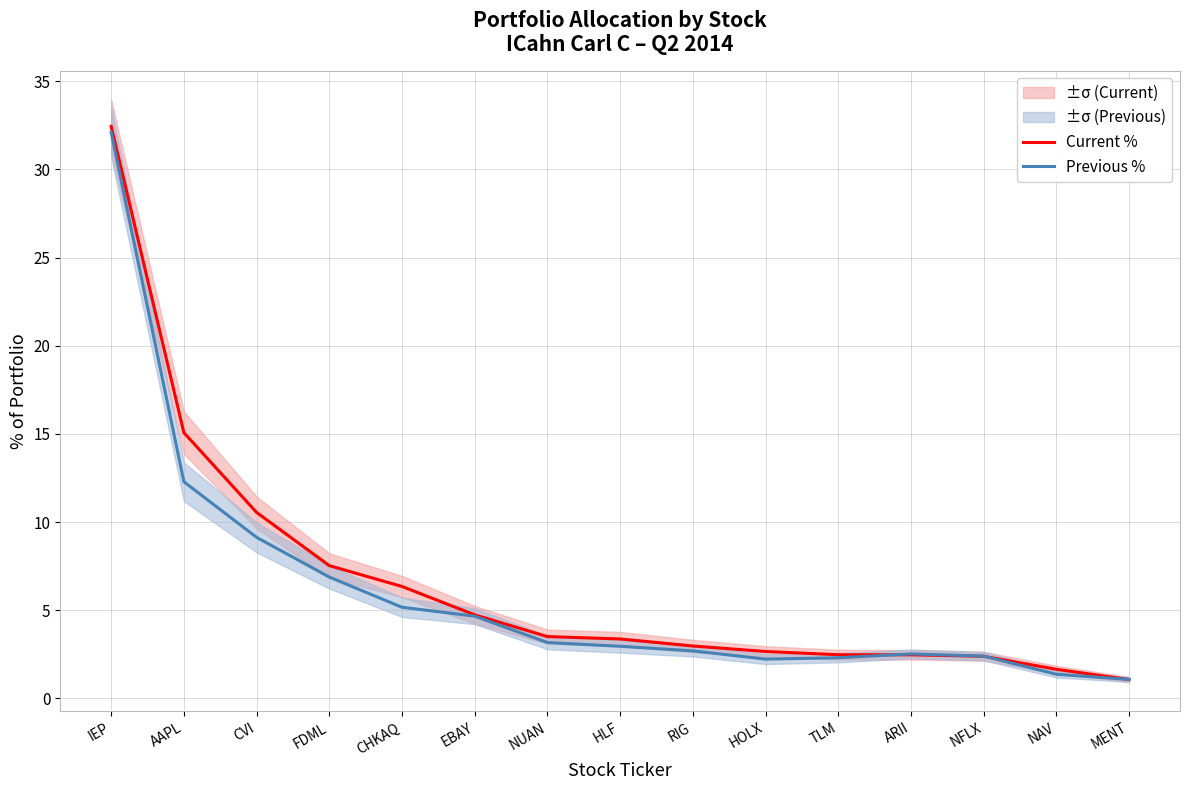

What is the difference between the maximum and minimum values in the Current % series?

31.4